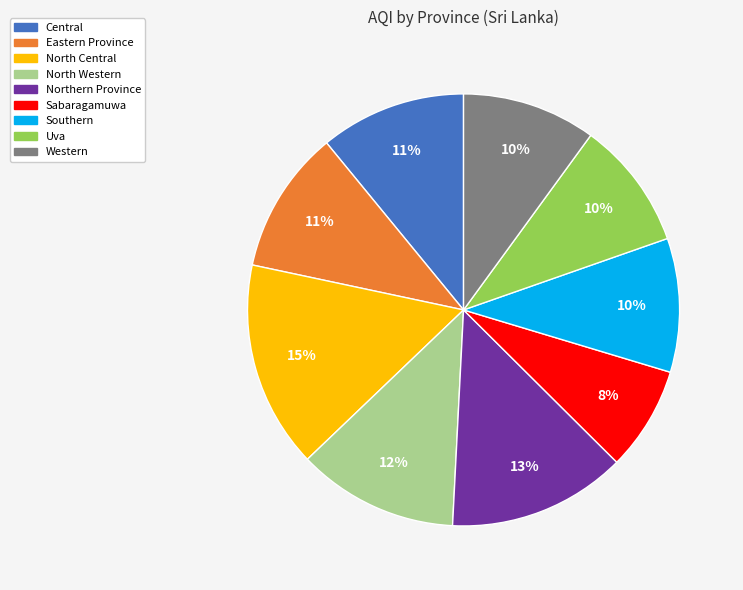

Approximately how many times larger is the value at Central compared to Eastern Province?

1.0